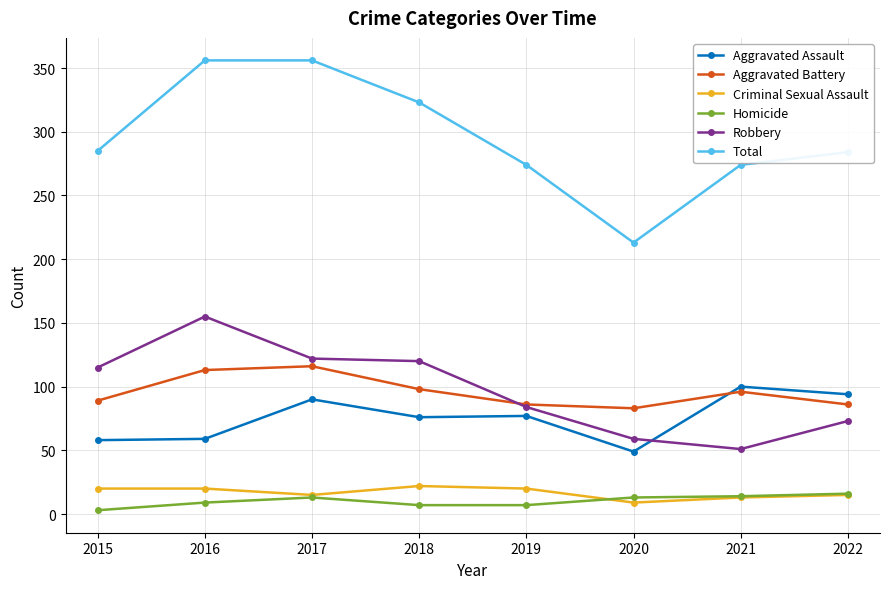

Which series ends up on top after the final intersection of Aggravated Assault and Aggravated Battery?

Aggravated Assault